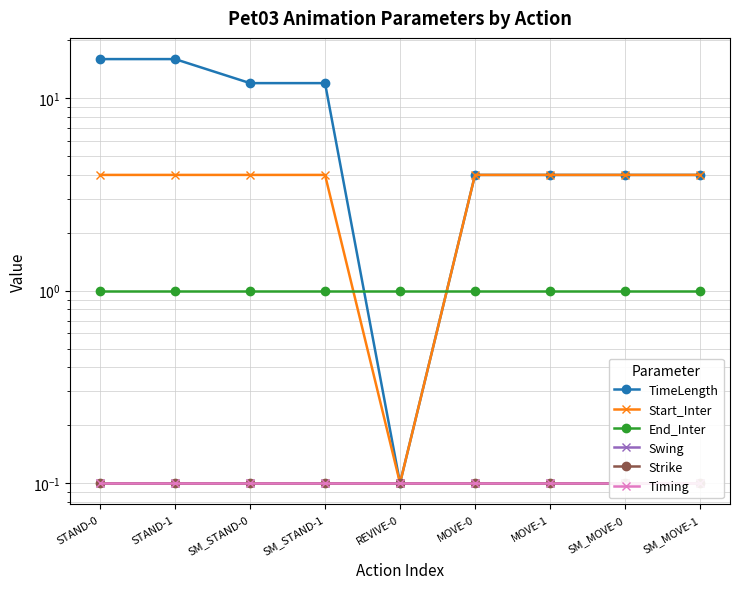

Where is Strike nearest to the value 0?

STAND-0